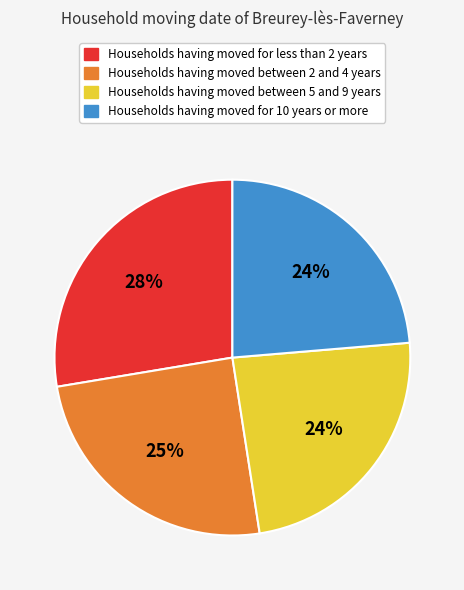

Is there a majority slice in this chart?

No